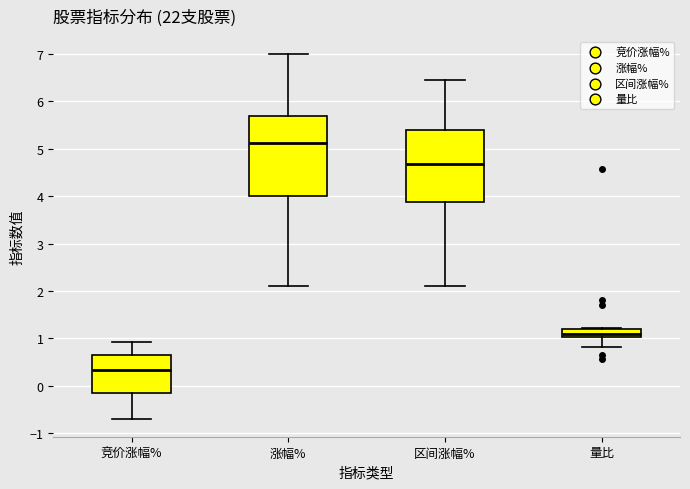

Comparing the boxes themselves (not the whiskers), which one is the tallest?

涨幅%